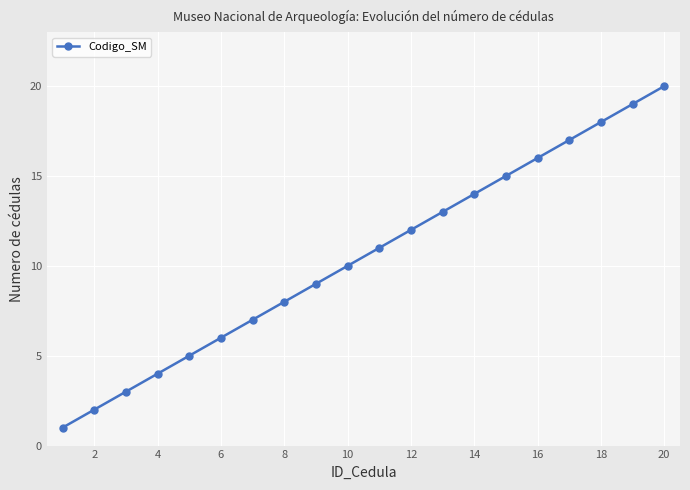

True or false: the data has more than 1 interior local peaks.

False